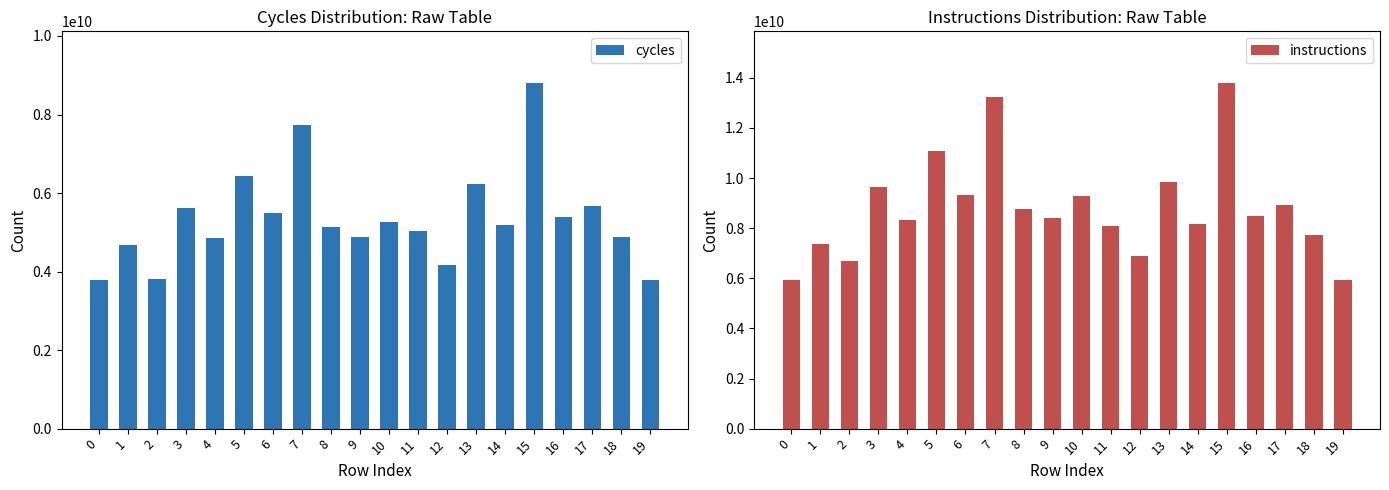

Is it true that instructions equals 9336887480 at 6?

True